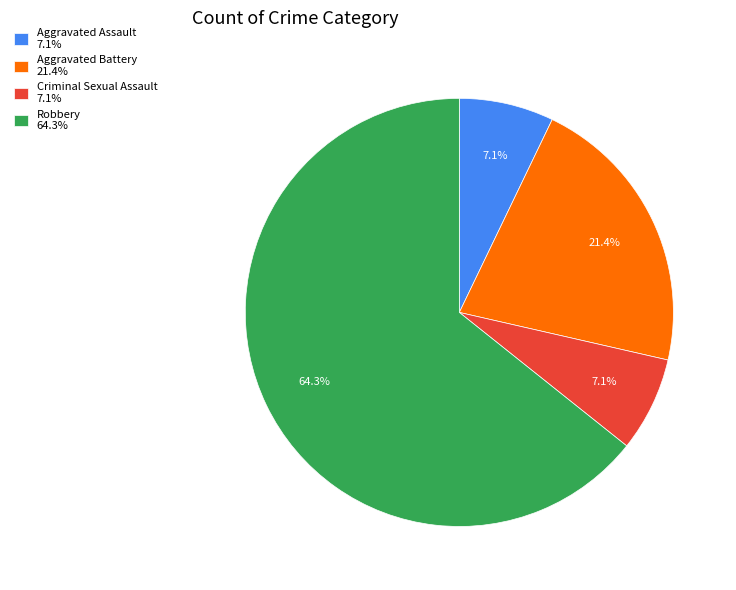

Is it true that Aggravated Battery is 35% of the pie?

False